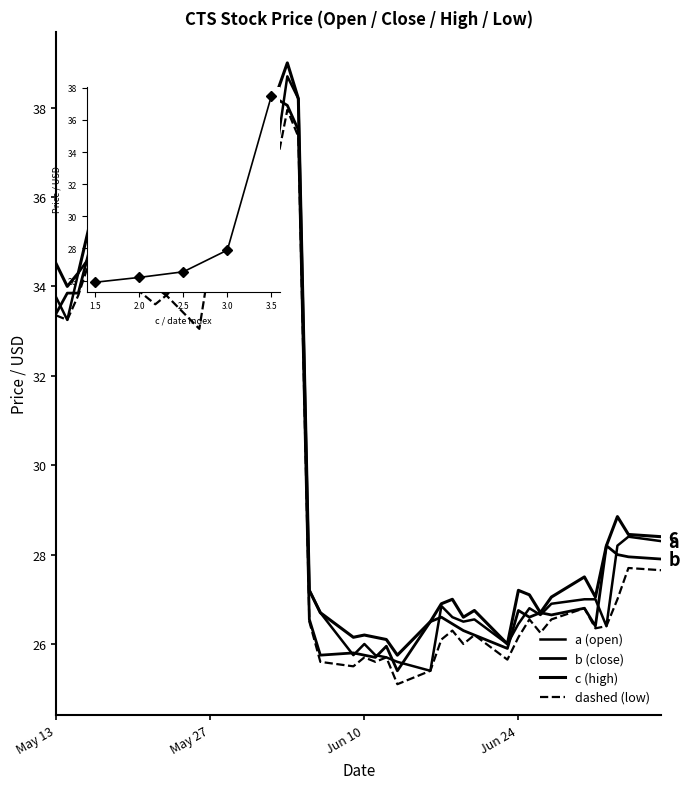

What is the average value of the b (close) series?

30.2